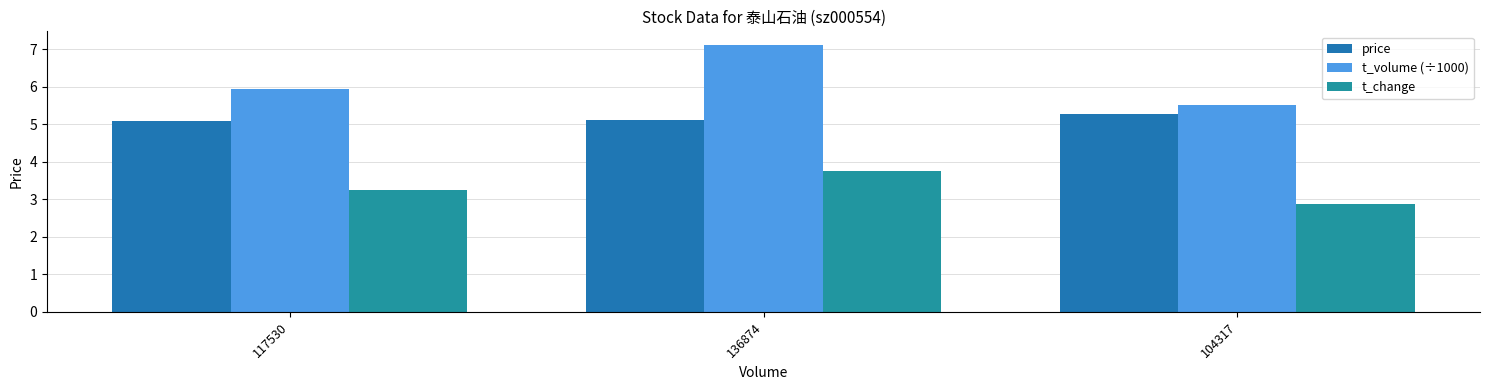

Between 117530 and 136874, which series saw the biggest shift?

t_volume (÷1000)